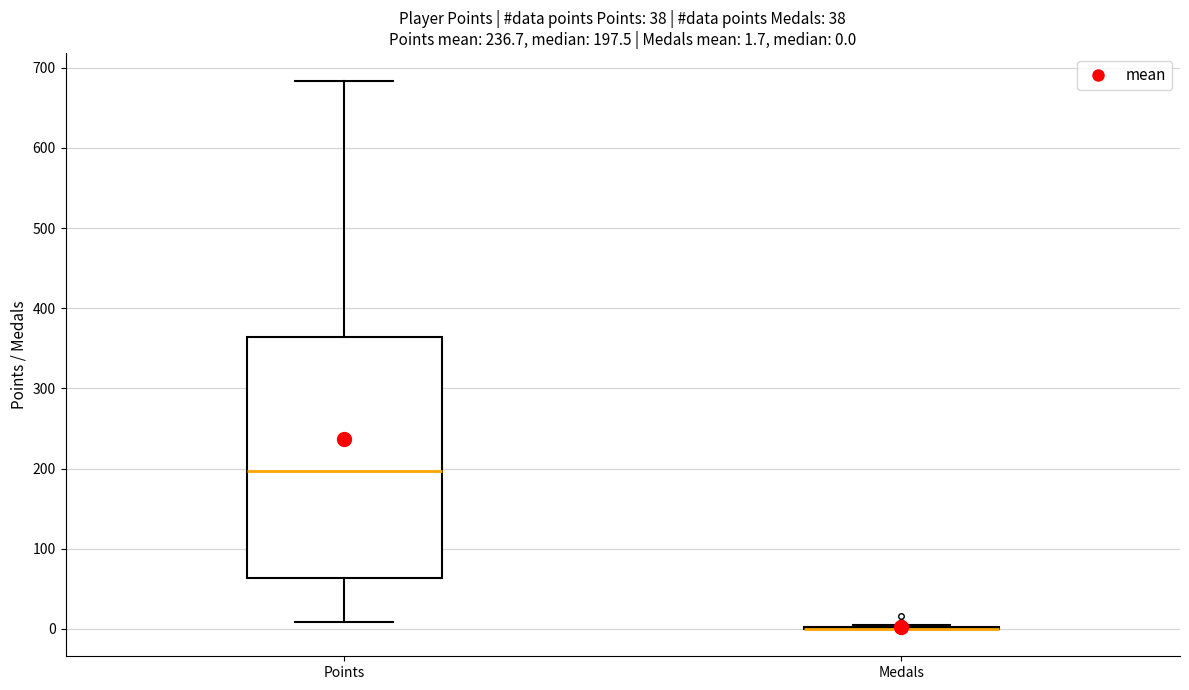

Which box is the tallest, from its lower edge to its upper edge?

Points